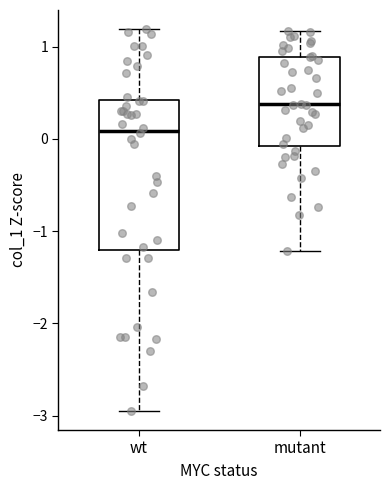

Reading left to right, transcribe this box plot: for each box, give where its median line is, the range the box spans, and where its two whiskers end, as read against the y-axis. The values are not printed on the chart, so give them approximately, as read against the axis.

wt: median 0.1, box -1.2 to 0.4, whiskers -3.0 to 1.2
mutant: median 0.4, box -0.1 to 0.9, whiskers -1.2 to 1.2